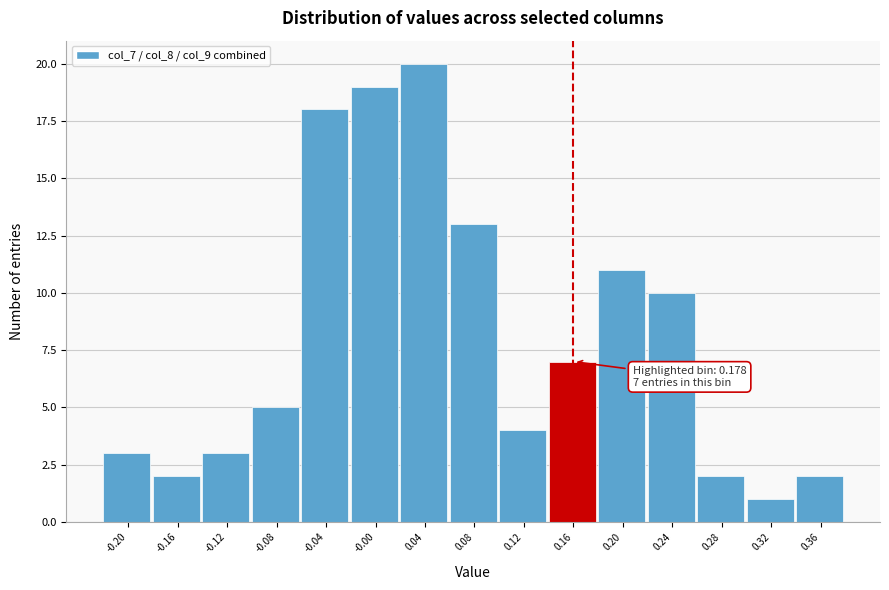

Reading left to right, transcribe all the data shown in this chart.

-0.20=3	-0.16=2	-0.12=3	-0.08=5	-0.04=18	-0.00=19	0.04=20	0.08=13	0.12=4	0.16=7	0.20=11	0.24=10	0.28=2	0.32=1	0.36=2